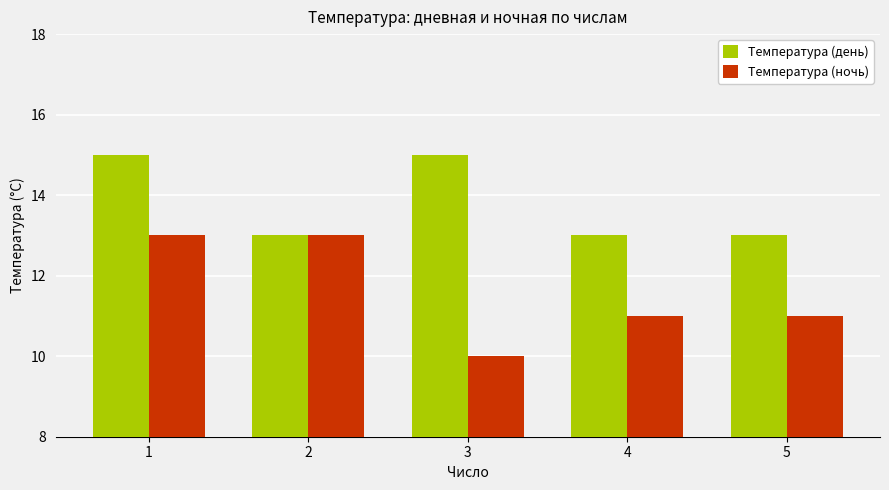

Reading left to right, transcribe all the data shown in this chart.

Температура (день): 15	13	15	13	13
Температура (ночь): 13	13	10	11	11